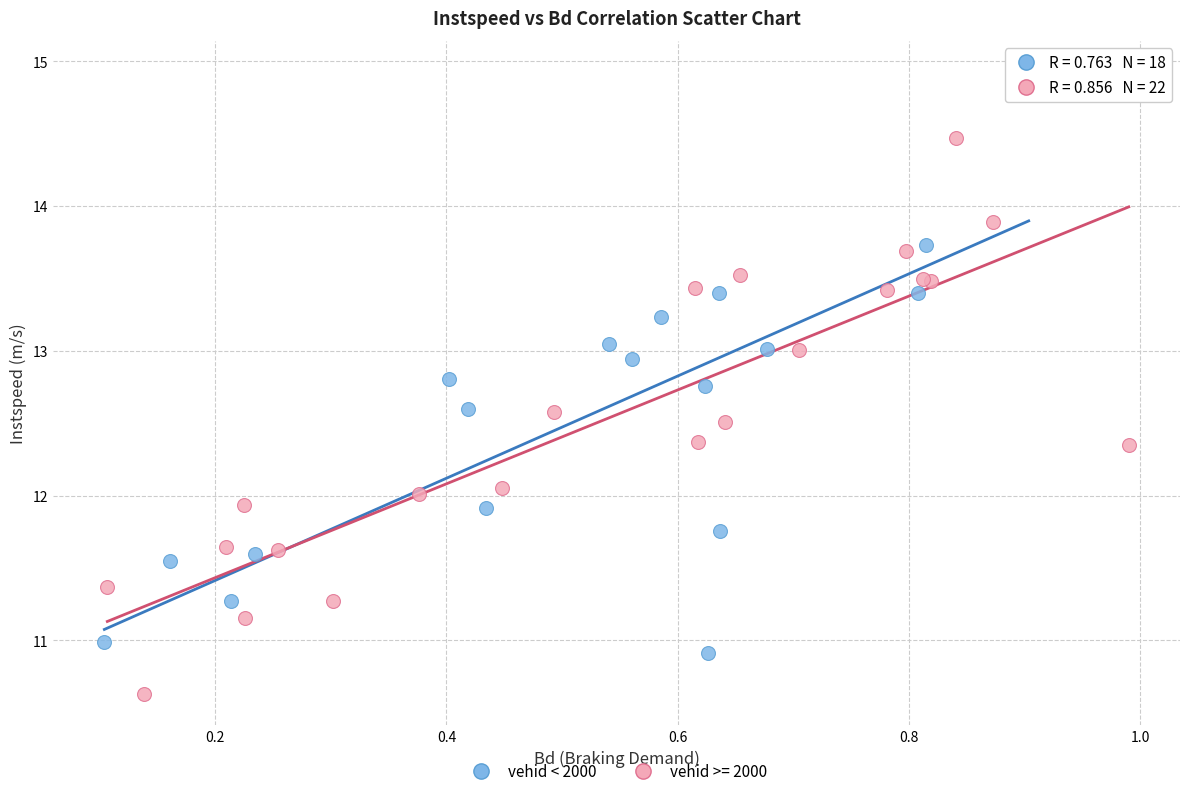

Which series contains the highest Y value?

vehid < 2000